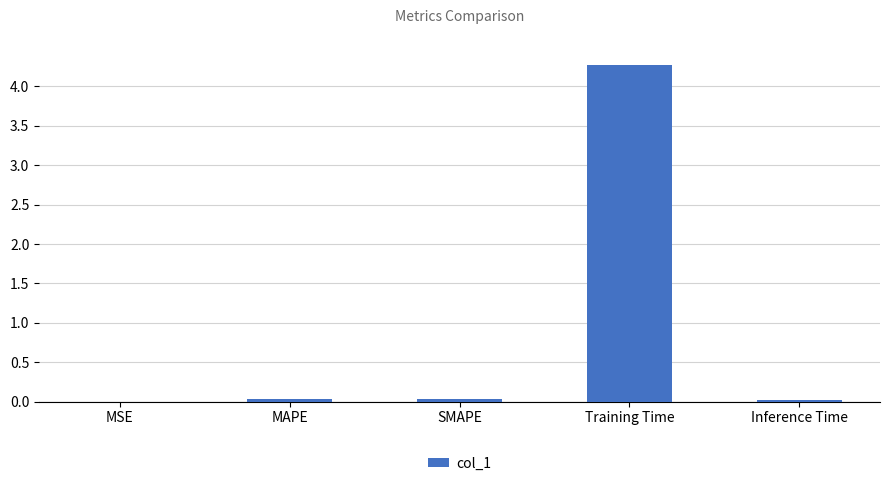

Are the bars grouped side by side (vs. stacked)?

No